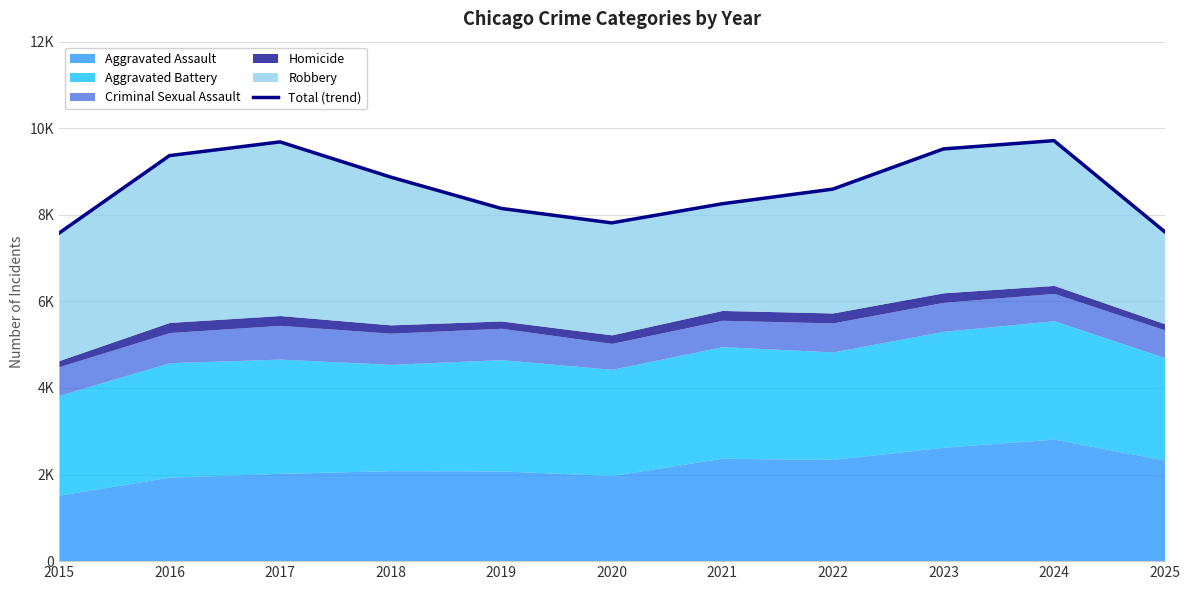

True or false: the data has more than 2 interior local peaks.

False